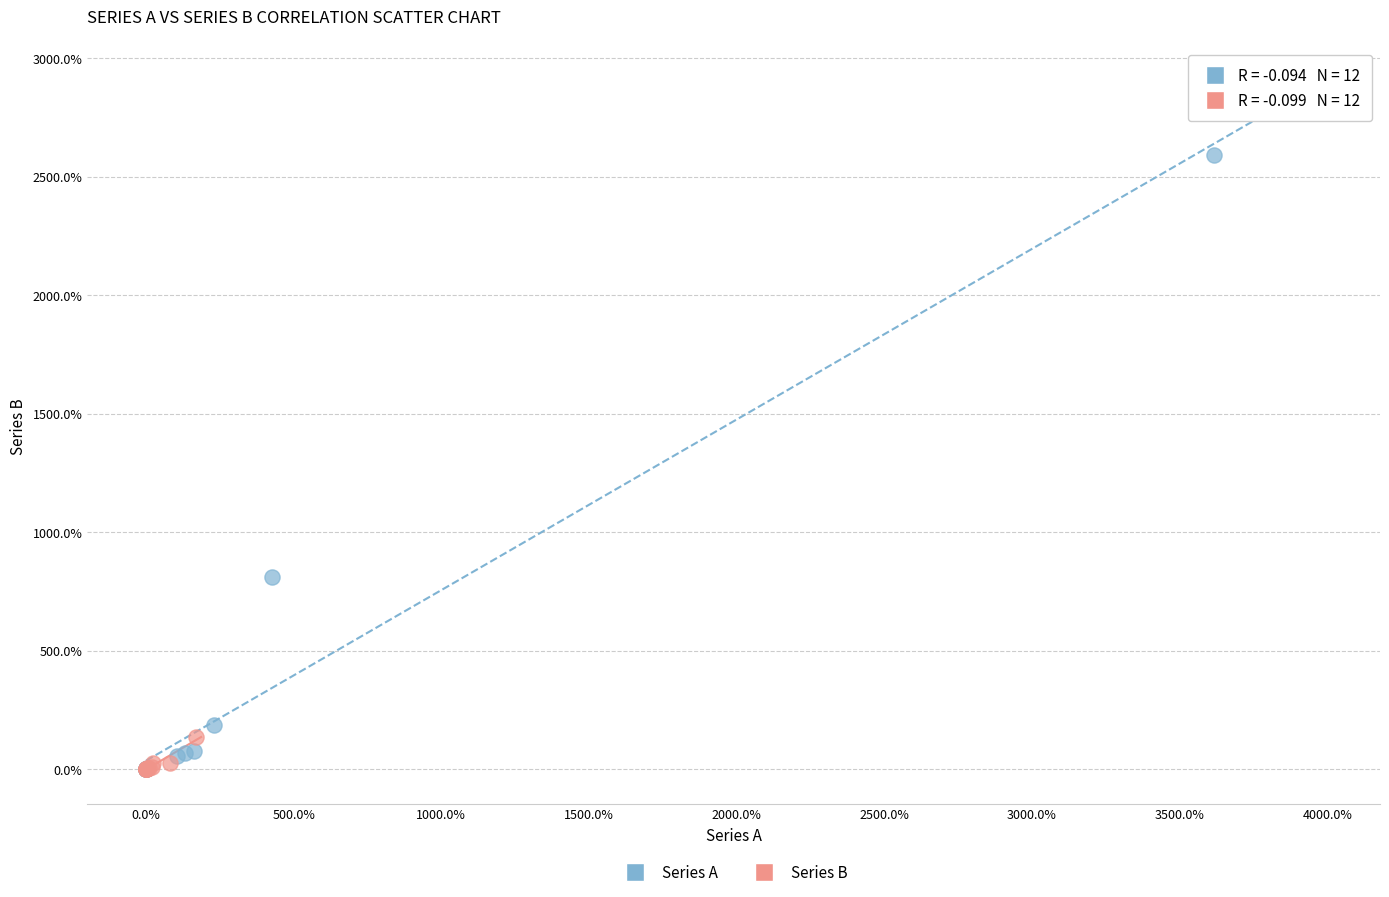

What are all the series names shown in the legend?

Series A, Series B